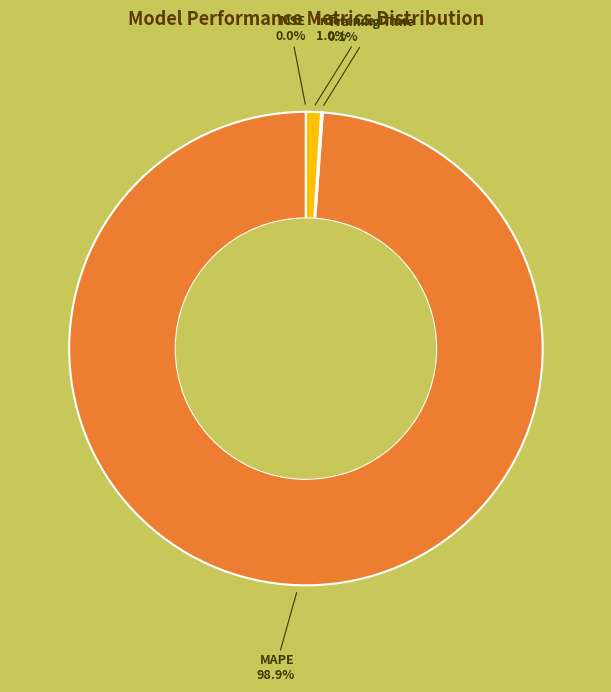

Rank the categories by value from lowest to highest.

MSE, Training Time, Inference Time, MAPE